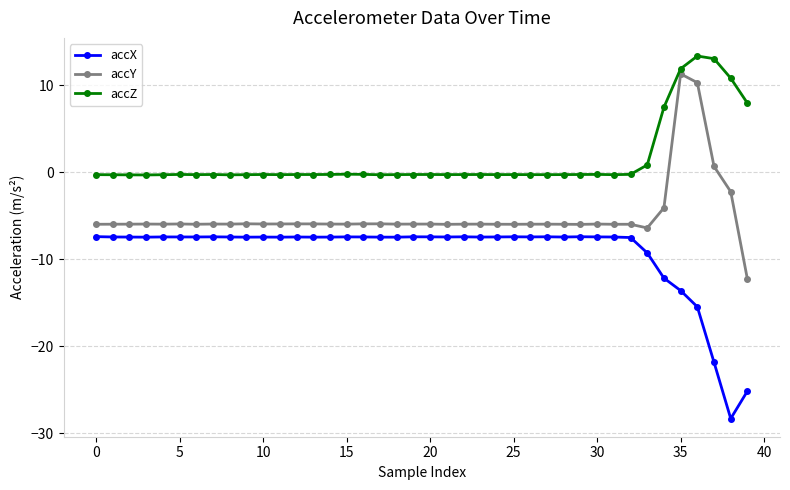

What is the value of the accY point at the 28th from the left?

-6.0